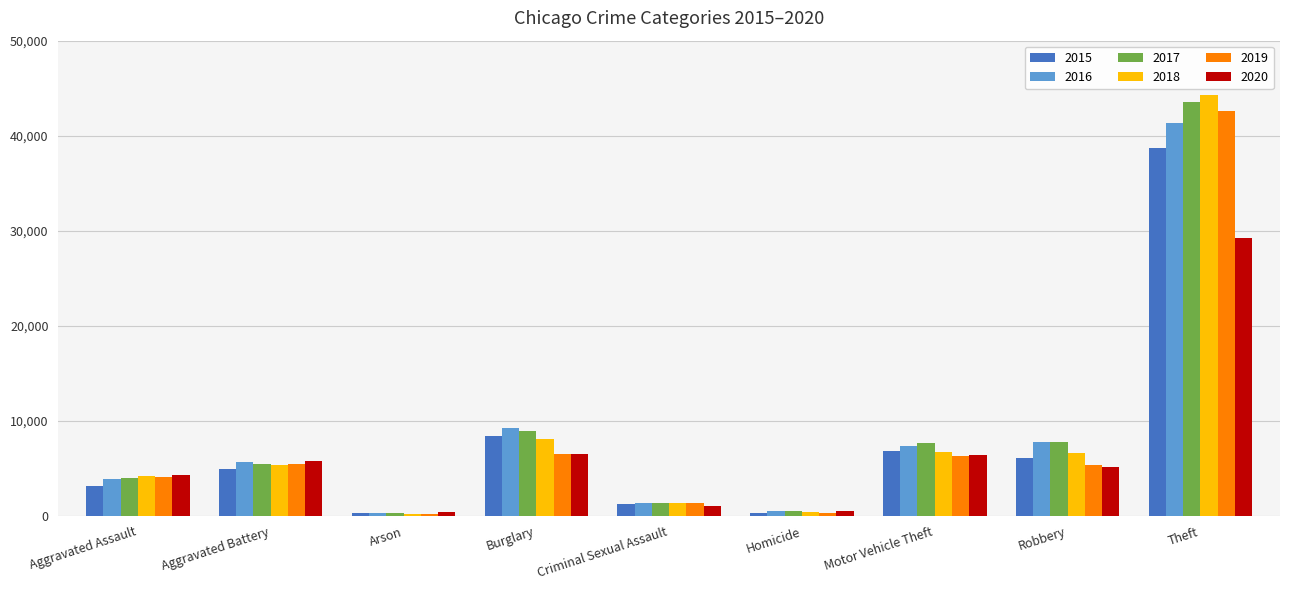

What is the sum of the 2016 values at Robbery and Theft?

49086